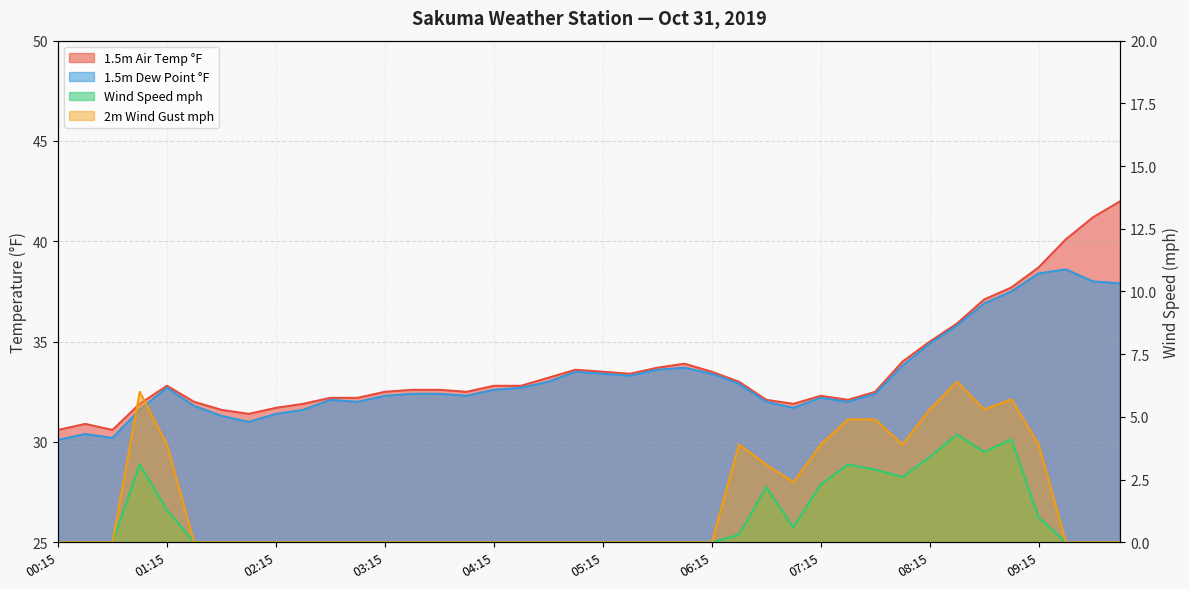

Where is the first local minimum for 2m Wind Gust mph?

07:00